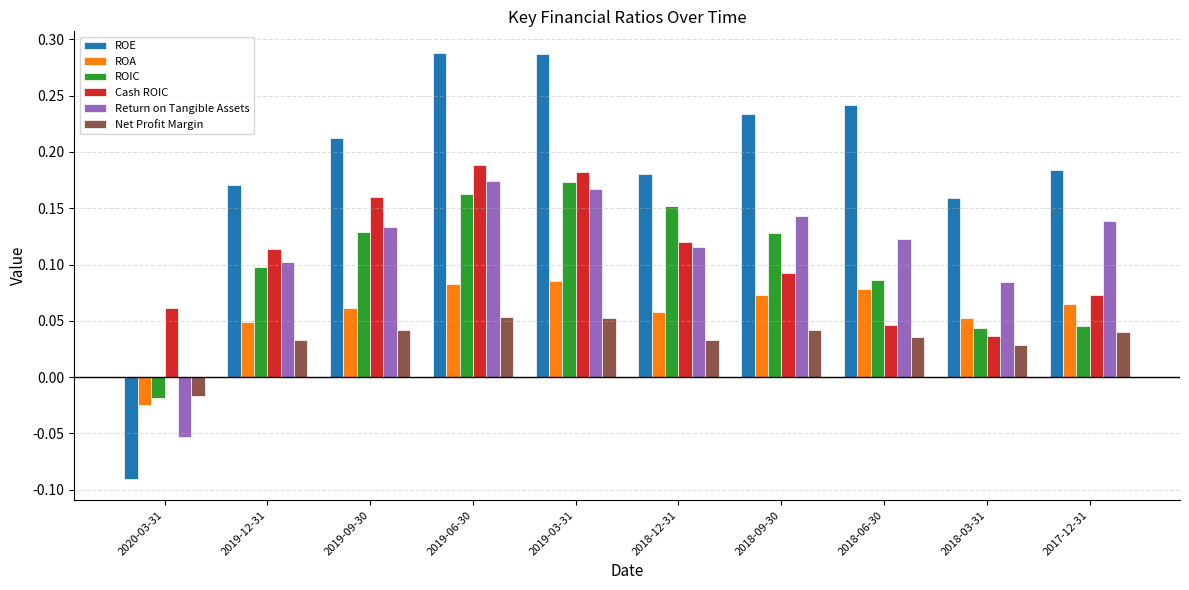

At which label is ROIC closest to 0?

2020-03-31